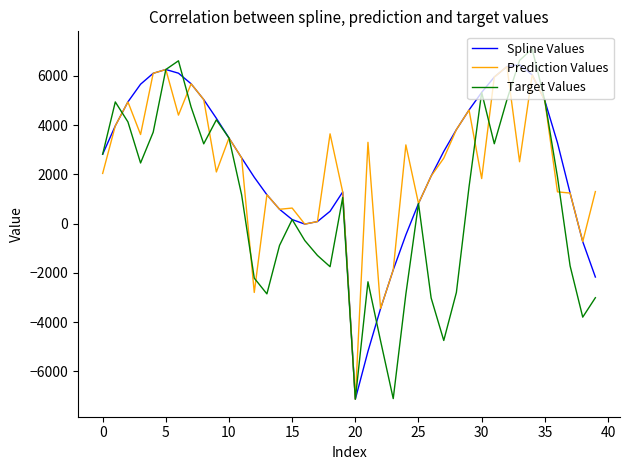

Which series has the widest spread of values?

Target Values